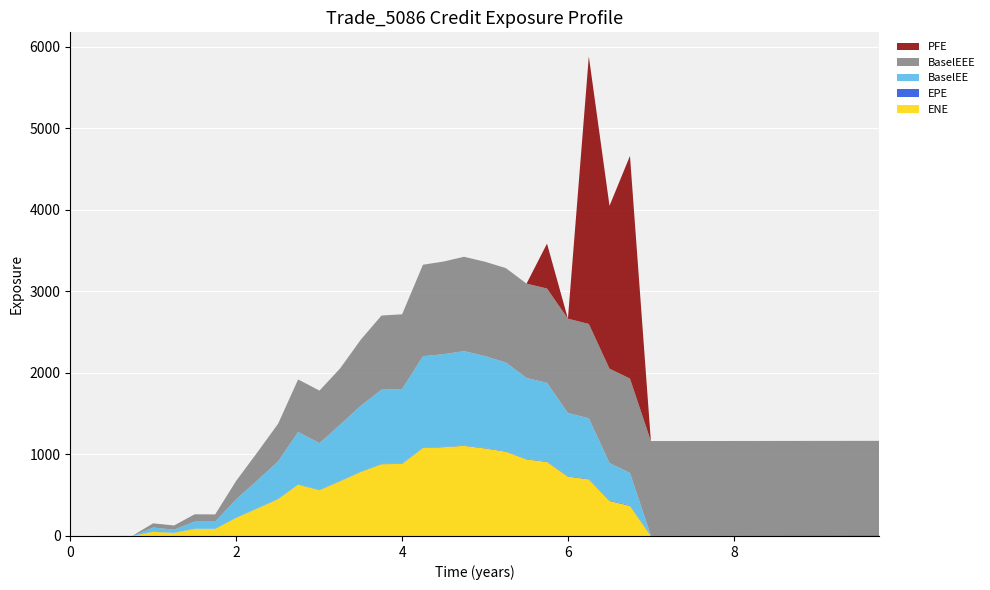

Reading left to right, transcribe all the data shown in this chart.

ENE: 0.0	0.0	0.0	0.0	51.1	37.8	87.4	86.4	221.8	337.6	451.9	629.4	561.0	671.6	785.3	879.9	883.1	1078.4	1088.6	1105.0	1073.3	1033.1	938.7	907.6	726.9	694.0	428.2	368.9	0.0	0.0	0.0	0.0	0.0	0.0	0.0	0.0	0.0	0.0	0.0	0.0
EPE: 0.0	0.3	0.5	0.7	1.0	1.3	1.5	1.7	2.0	2.3	2.5	2.7	3.0	3.3	3.5	3.8	4.0	4.3	4.5	4.7	5.0	5.3	5.5	5.7	6.0	6.3	6.5	6.7	7.0	7.3	7.5	7.8	8.0	8.3	8.5	8.8	9.0	9.3	9.5	9.7
PFE: 0.0	0.0	0.0	0.0	0.0	0.0	0.0	0.0	0.0	0.0	0.0	0.0	0.0	0.0	0.0	0.0	0.0	0.0	0.0	0.0	0.0	0.0	0.0	550.3	0.0	3280.7	1996.0	2729.2	0.0	0.0	0.0	0.0	0.0	0.0	0.0	0.0	0.0	0.0	0.0	0.0
BaselEE: 0.0	0.0	0.0	0.0	51.4	38.1	88.4	87.5	225.1	343.4	460.9	643.3	574.7	690.1	809.2	909.2	915.2	1121.2	1135.6	1156.4	1127.0	1088.8	993.0	963.6	774.7	742.7	460.1	397.9	0.0	0.0	0.0	0.0	0.0	0.0	0.0	0.0	0.0	0.0	0.0	0.0
BaselEEE: 0.0	0.0	0.0	0.0	51.4	51.4	88.4	88.4	225.1	343.4	460.9	643.3	643.3	690.1	809.2	909.2	915.2	1121.2	1135.6	1156.4	1156.4	1156.4	1156.4	1156.4	1156.4	1156.4	1156.4	1156.4	1156.4	1156.4	1156.4	1156.4	1156.4	1156.4	1156.4	1156.4	1156.4	1156.4	1156.4	1156.4